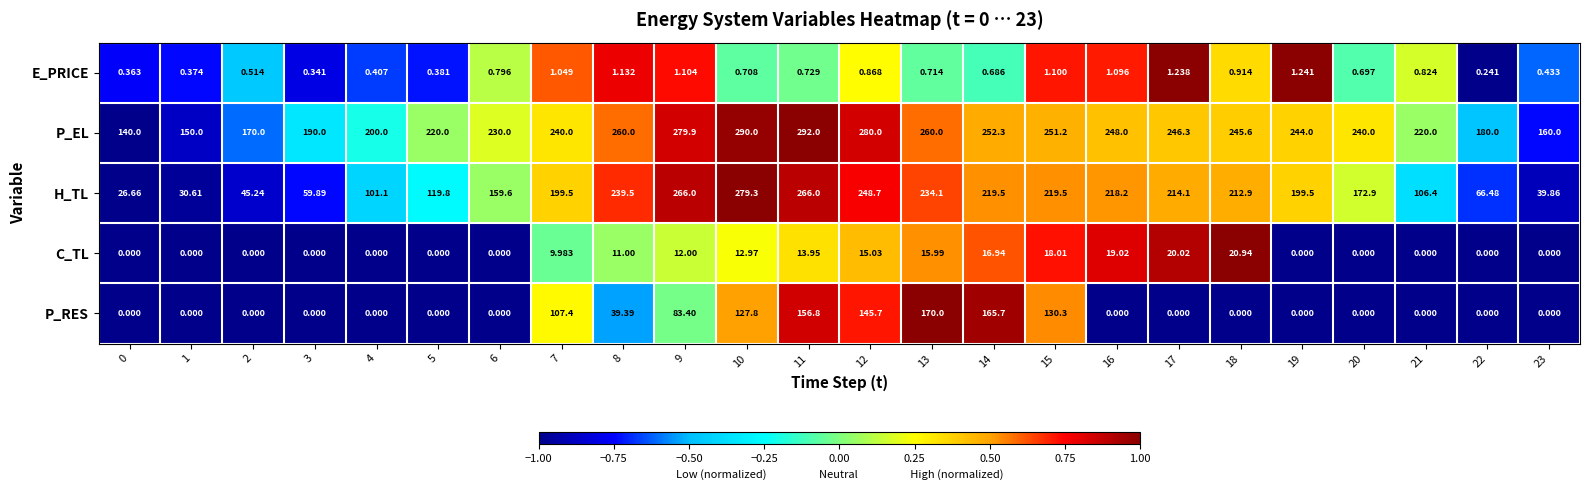

What is the total value across all series at 13?

680.8